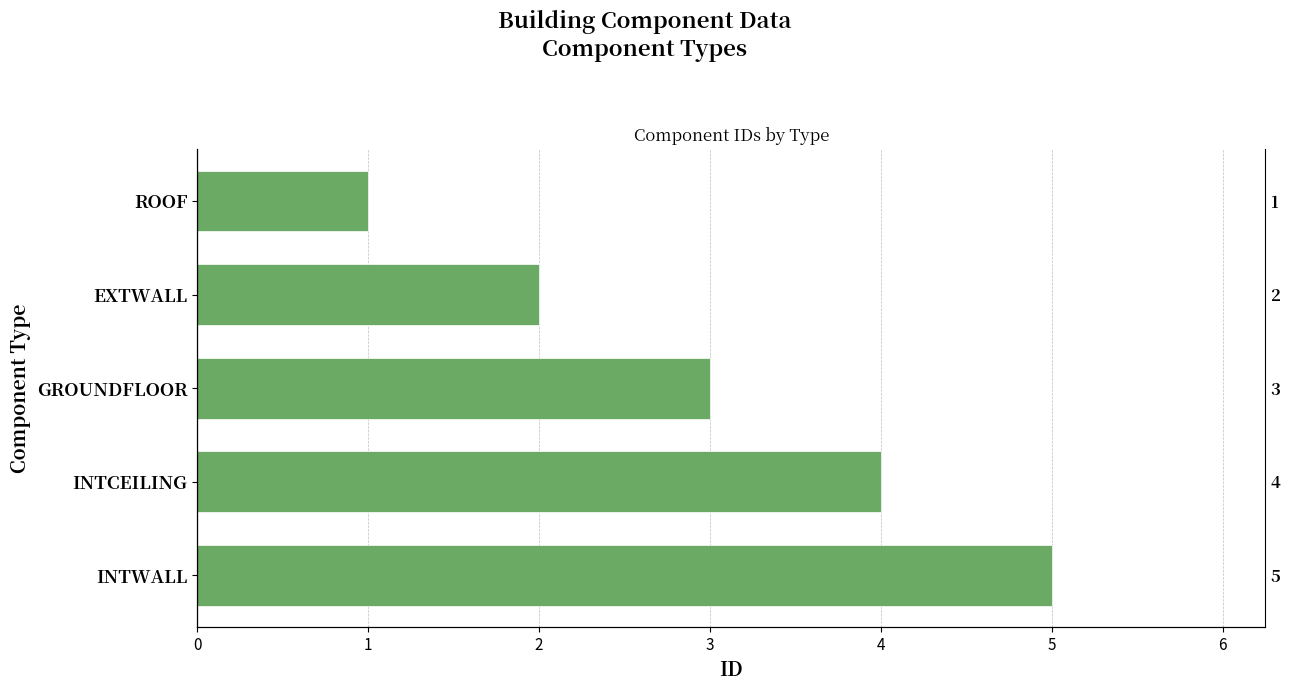

What is the average value?

3